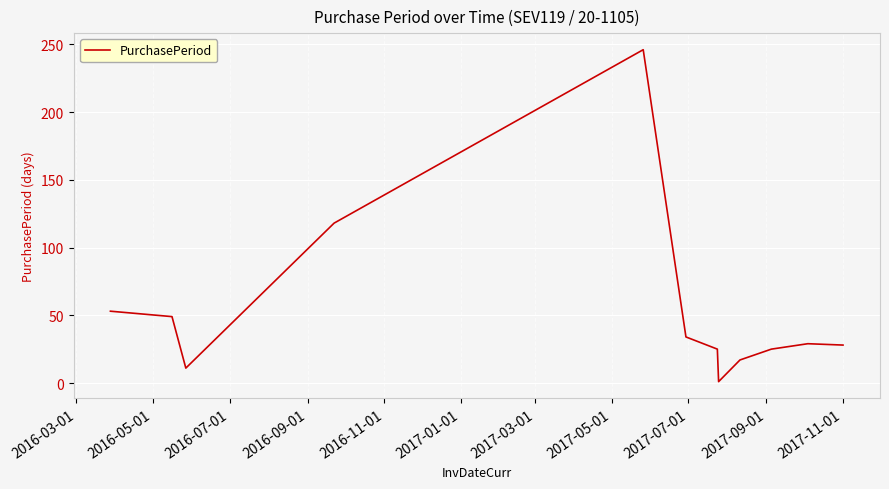

What is the maximum value shown in the chart?

246